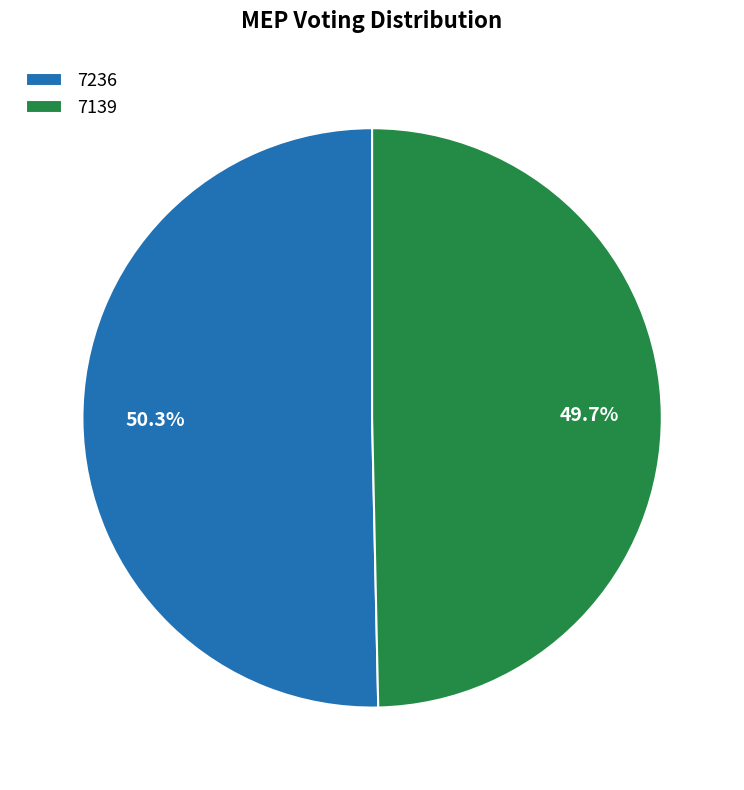

What percentage is the 7139 slice, to the nearest percent?

50%